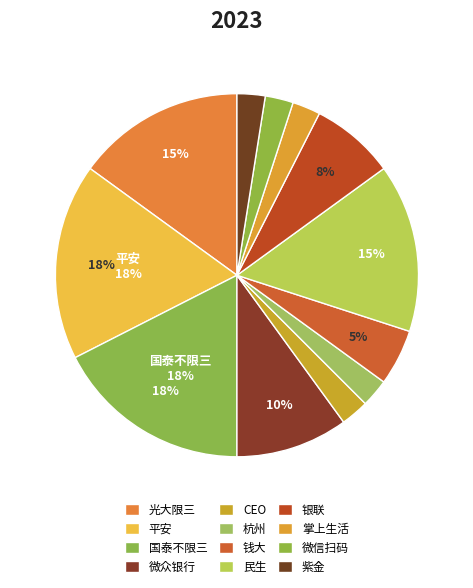

Approximately how many times larger is the value at 国泰不限三 compared to 杭州?

7.0